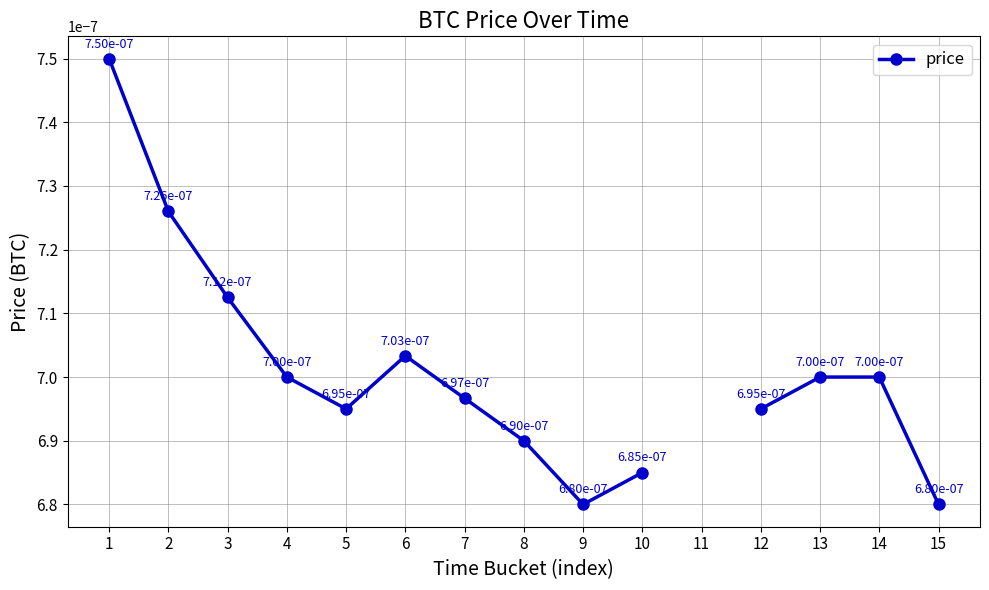

At which label is the value closest to 0?

9